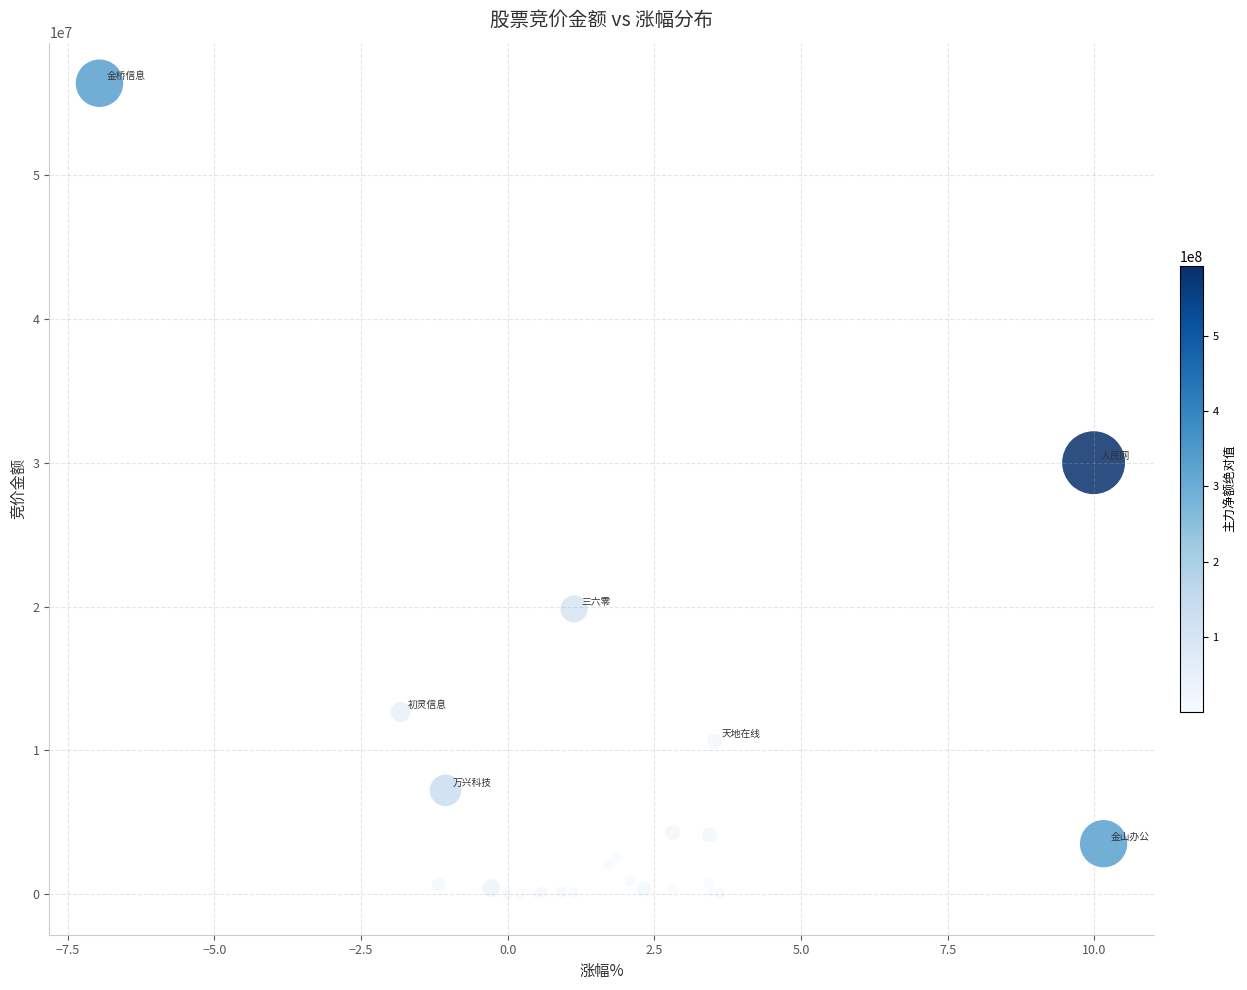

What Y value in the scatter plot is closest to 28197135?

30006352